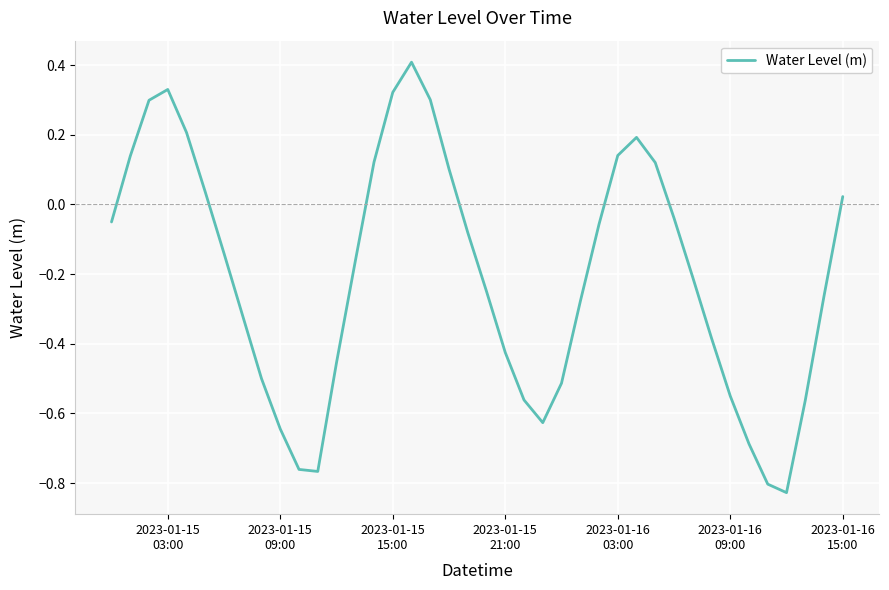

What is the difference between the maximum and minimum values?

1.2